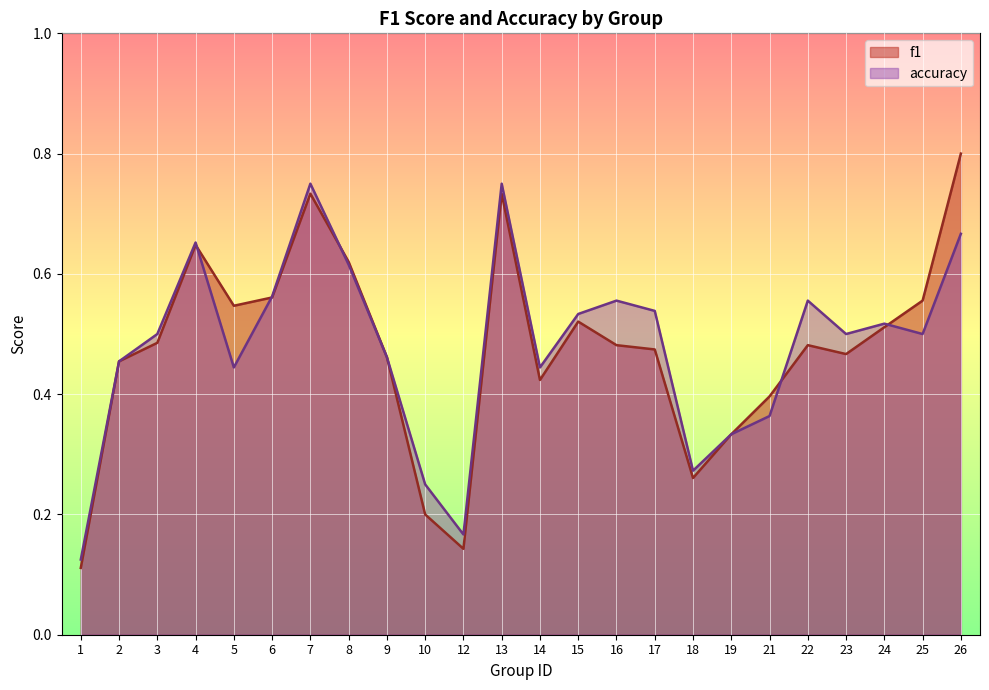

What is the sum of the f1 values at 14 and 13?

1.2